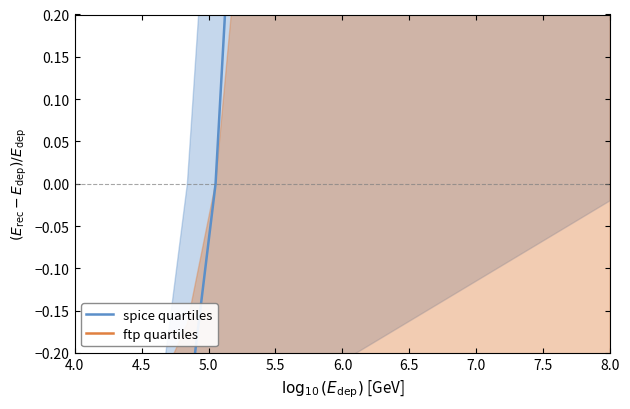

At which label does spice quartiles reach its minimum?

4.0